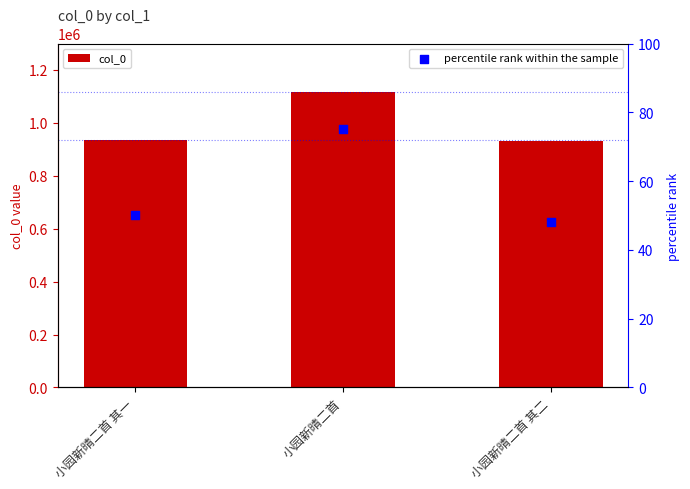

Which series contains the highest Y value?

col_0